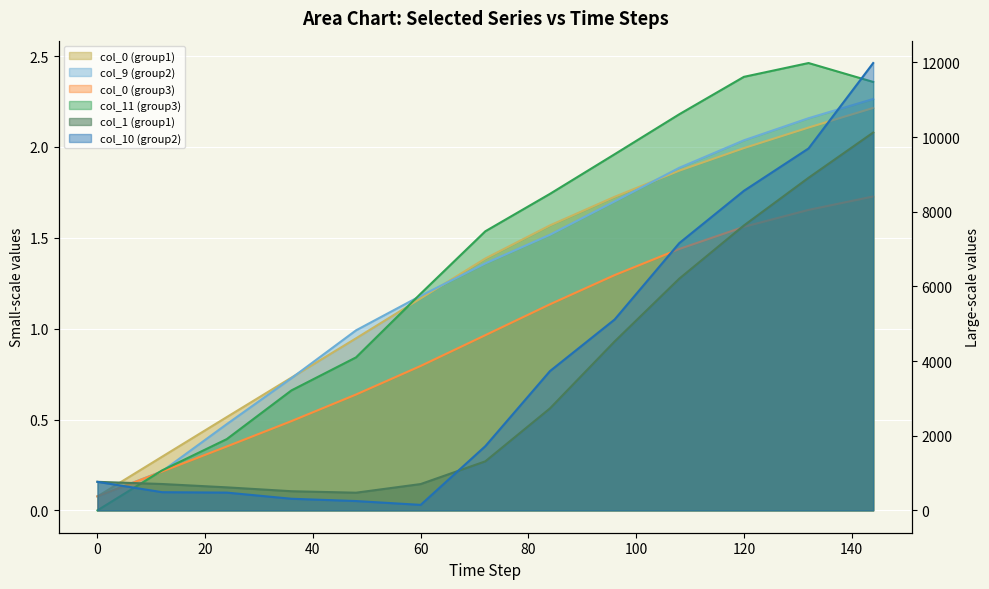

Is it true that col_11 (group3) equals 1.5 at 72?

True